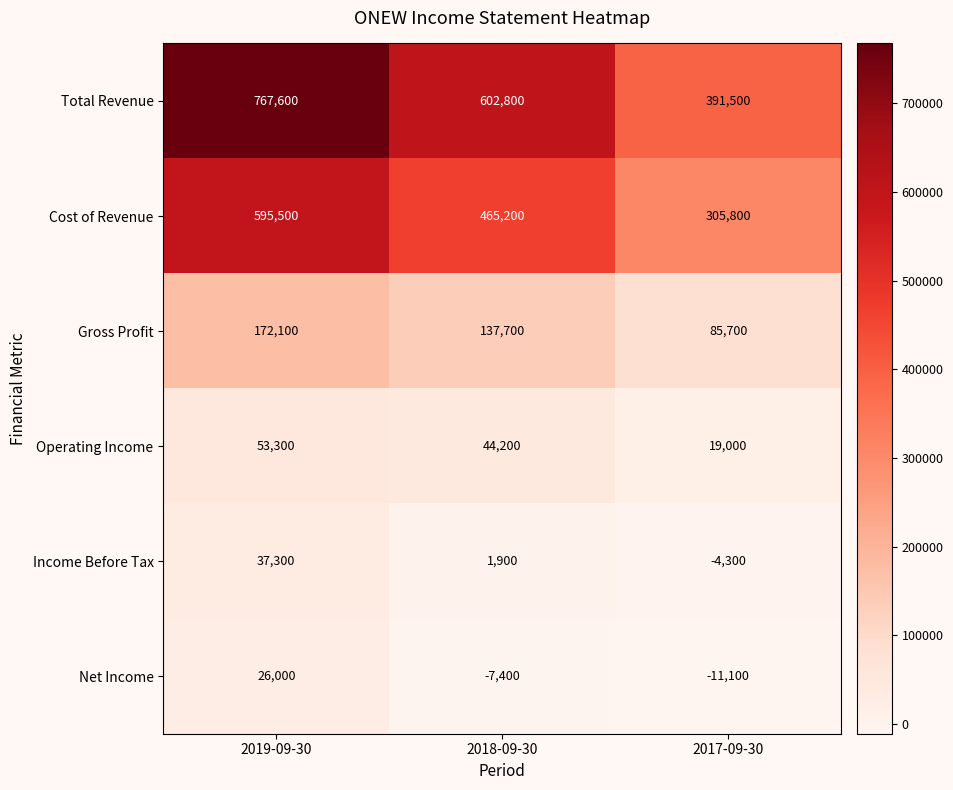

What is the lowest value of the Operating Income series?

19000